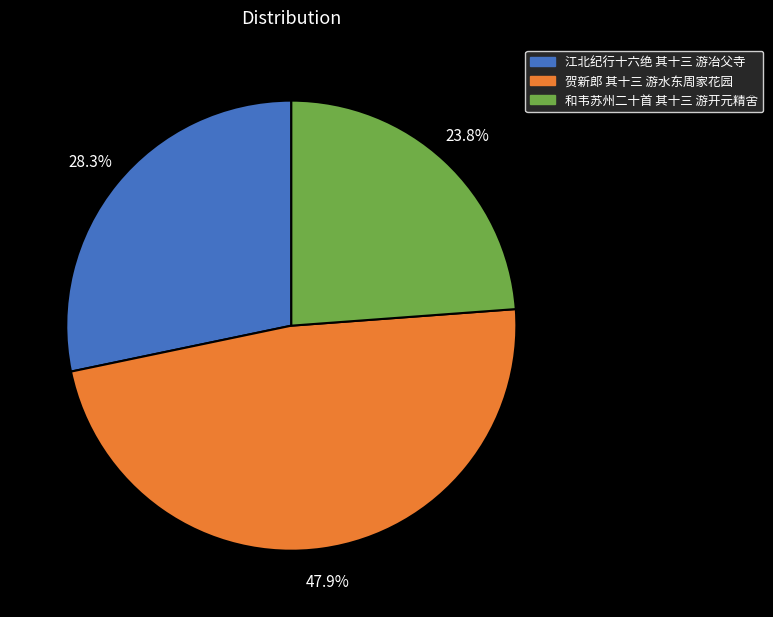

Is it true that 贺新郎 其十三 游水东周家花园 is 48% of the pie?

True